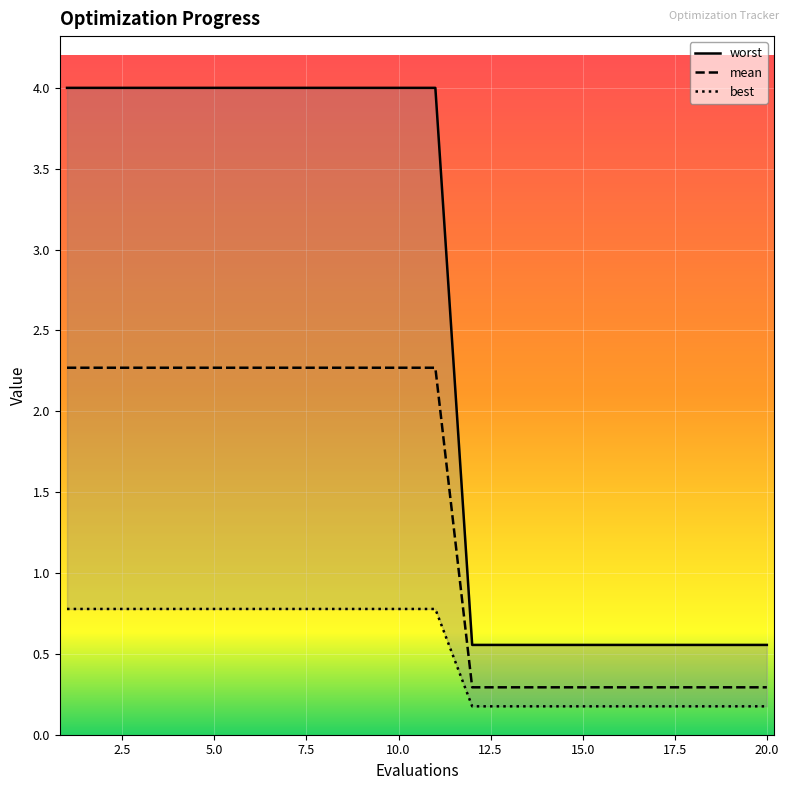

What are all the series names shown in the legend?

worst, mean, best